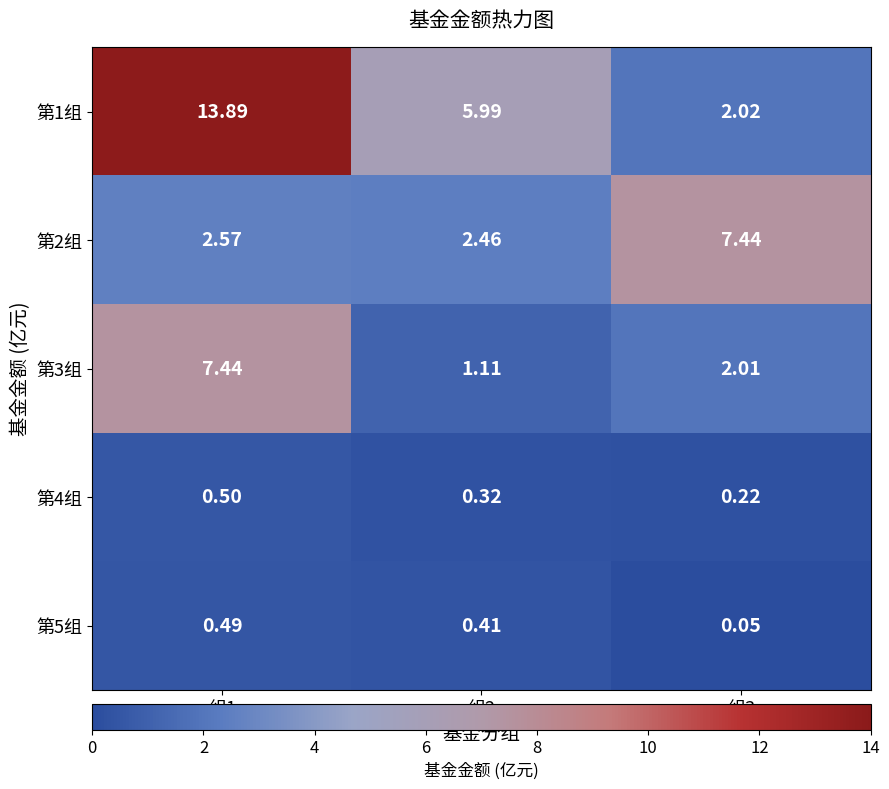

Is the value of 第2组 at 组2 greater than the value of 第5组 at 组1?

Yes